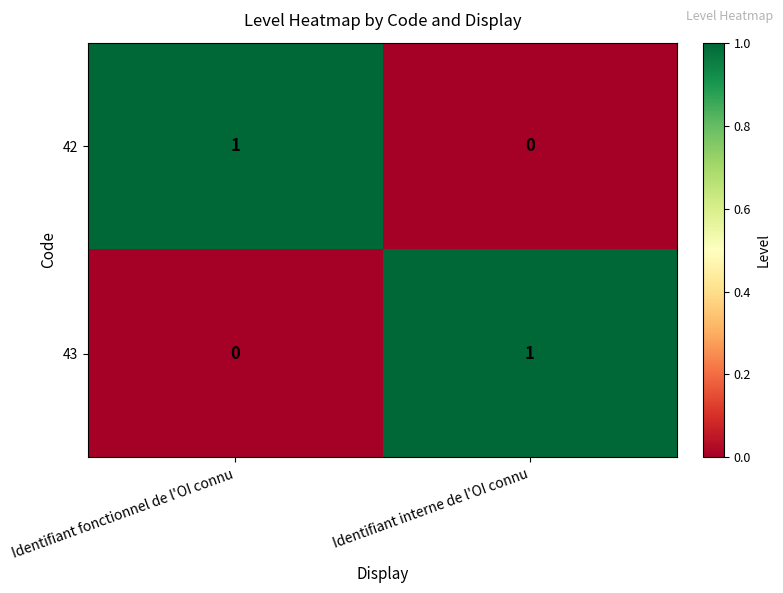

Rank the series at Identifiant interne de l'OI connu from lowest to highest value.

42, 43